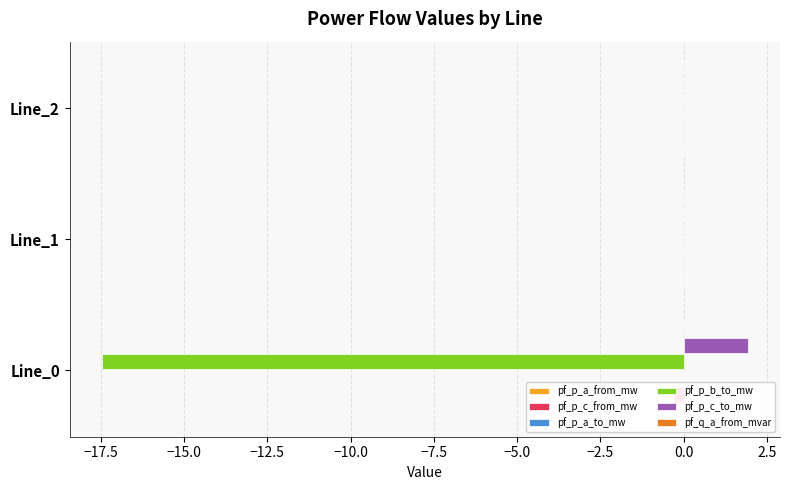

The value of pf_p_c_to_mw at Line_0 is 2.8. True or false?

False